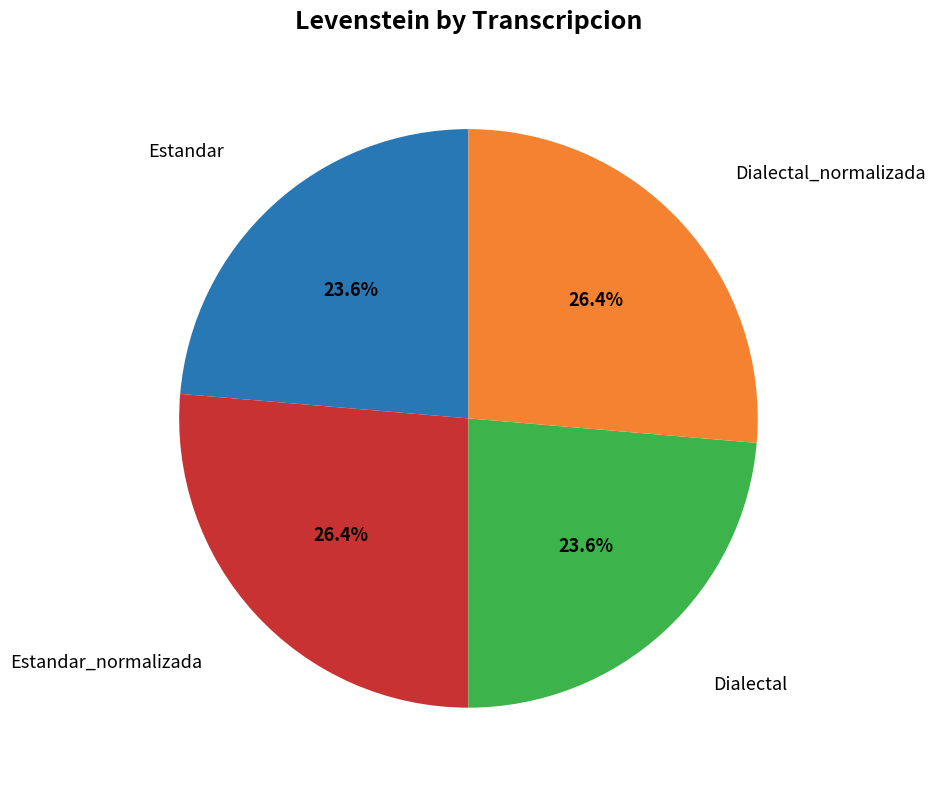

Is there any slice that represents more than half of the pie?

No